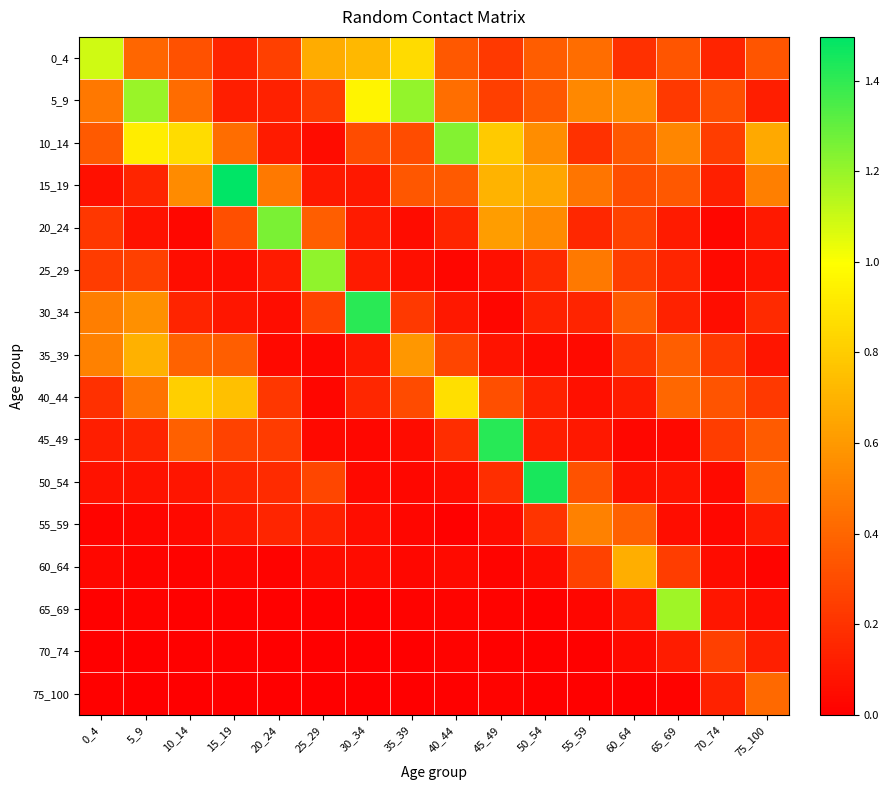

How many categories are shown in the chart?

16